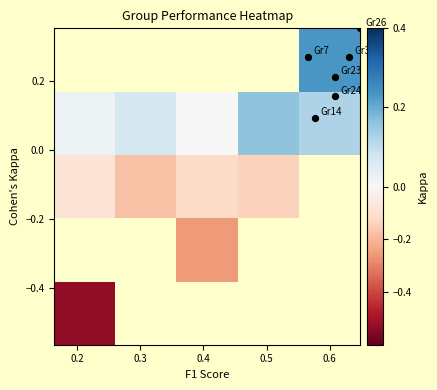

What is the greatest value displayed?

999.0